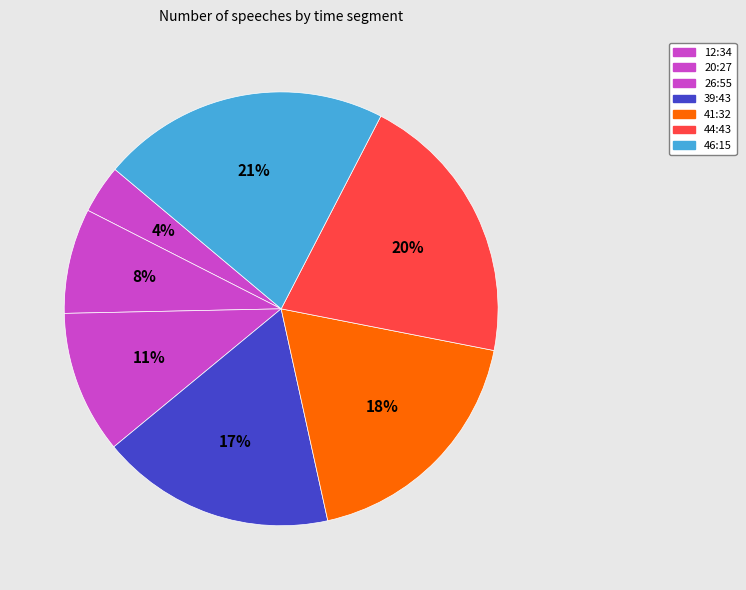

What is the largest slice in the pie chart?

46:15